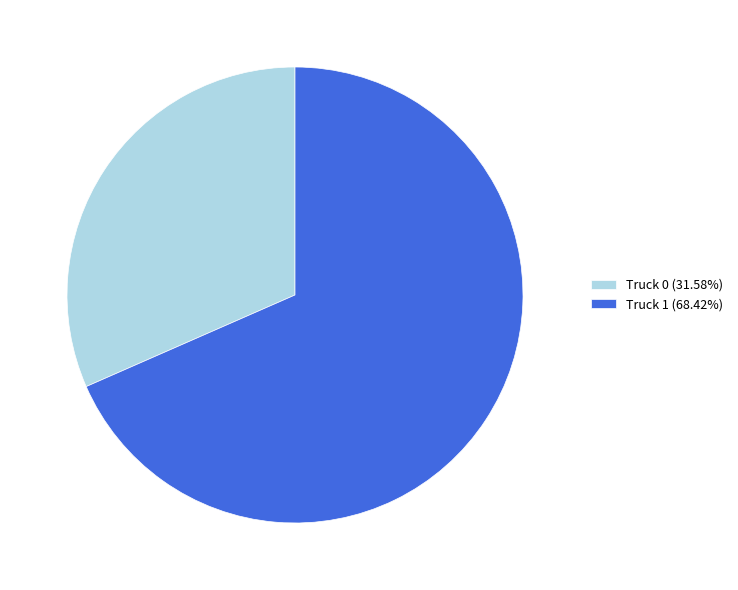

What is the ratio of the value at Truck 0 (31.58%) to the value at Truck 1 (68.42%)?

0.5